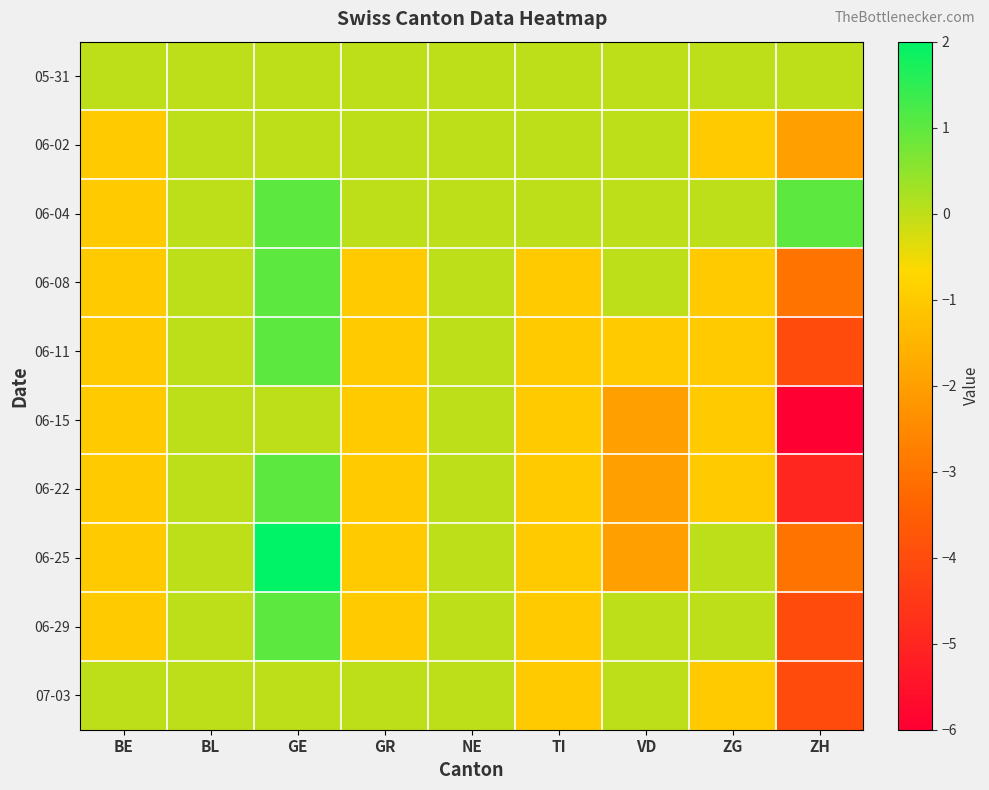

What is the spread (max minus min) of values at TI?

1